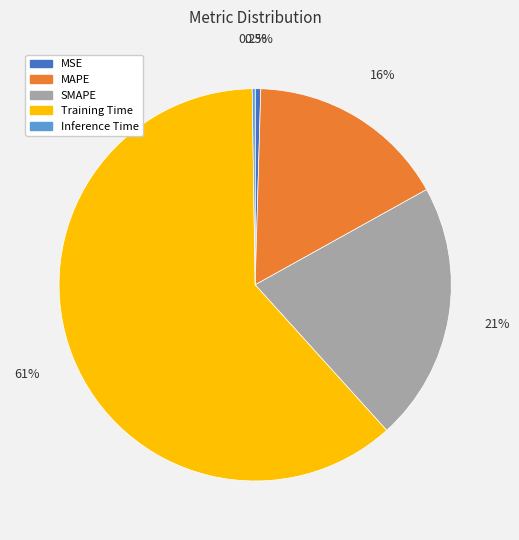

Does any single category account for the majority?

Yes